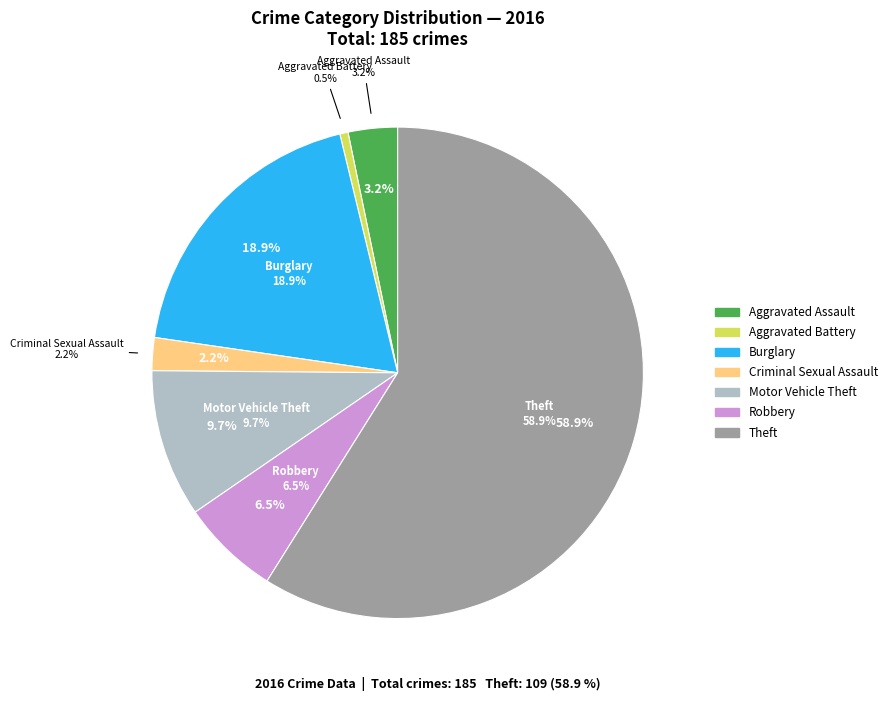

Does any single category account for the majority?

Yes